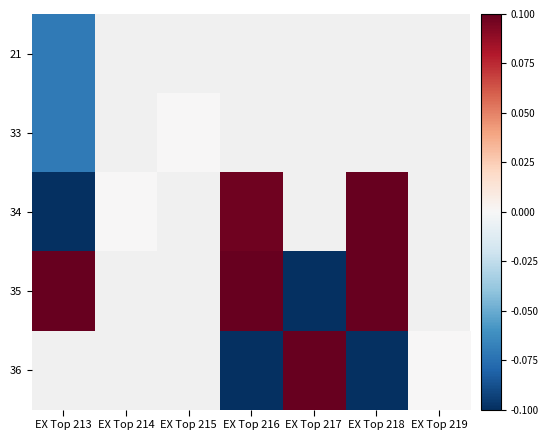

Is the value of 33 at EX Top 216 greater than the value of 21 at EX Top 217?

No